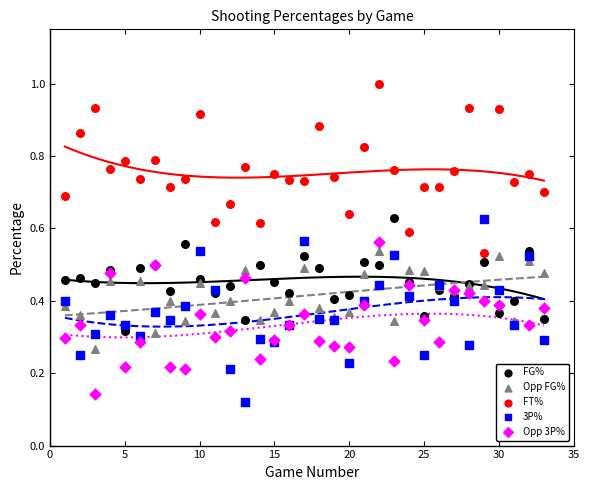

At how many categories does at least one series exceed 0?

33